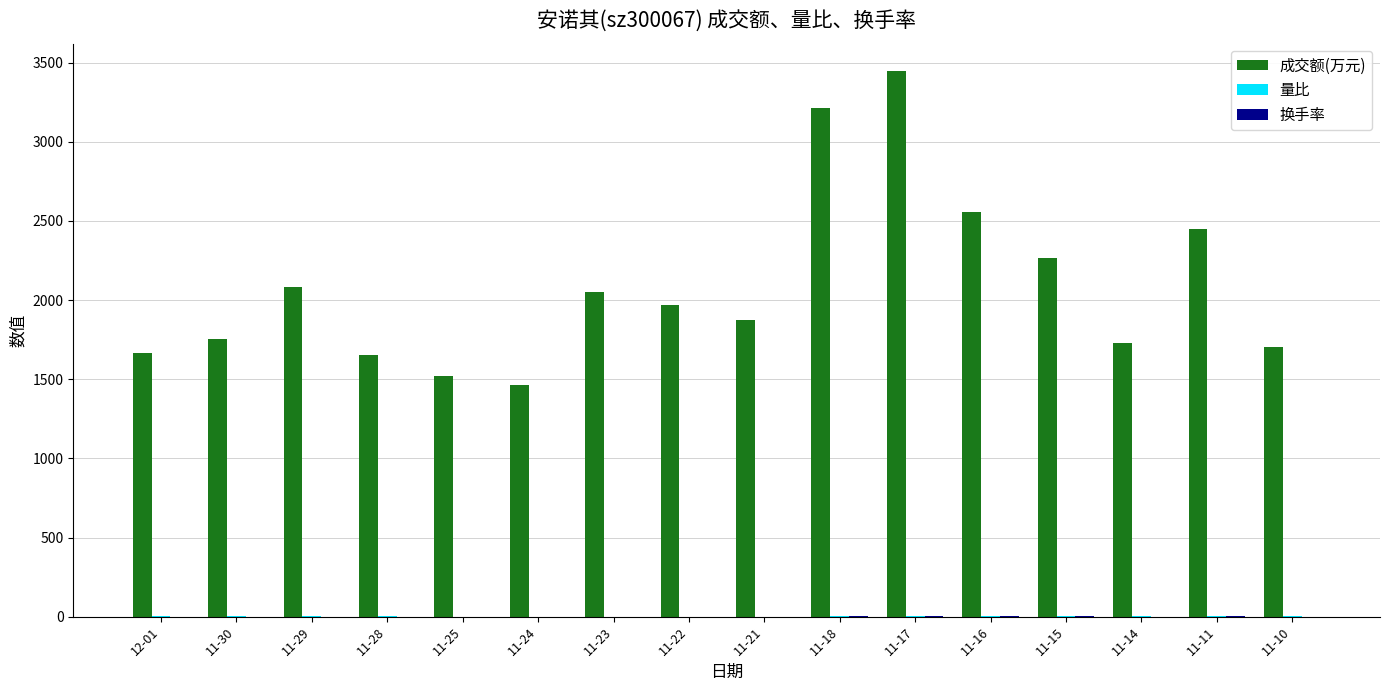

What is the greatest value displayed?

3448.0